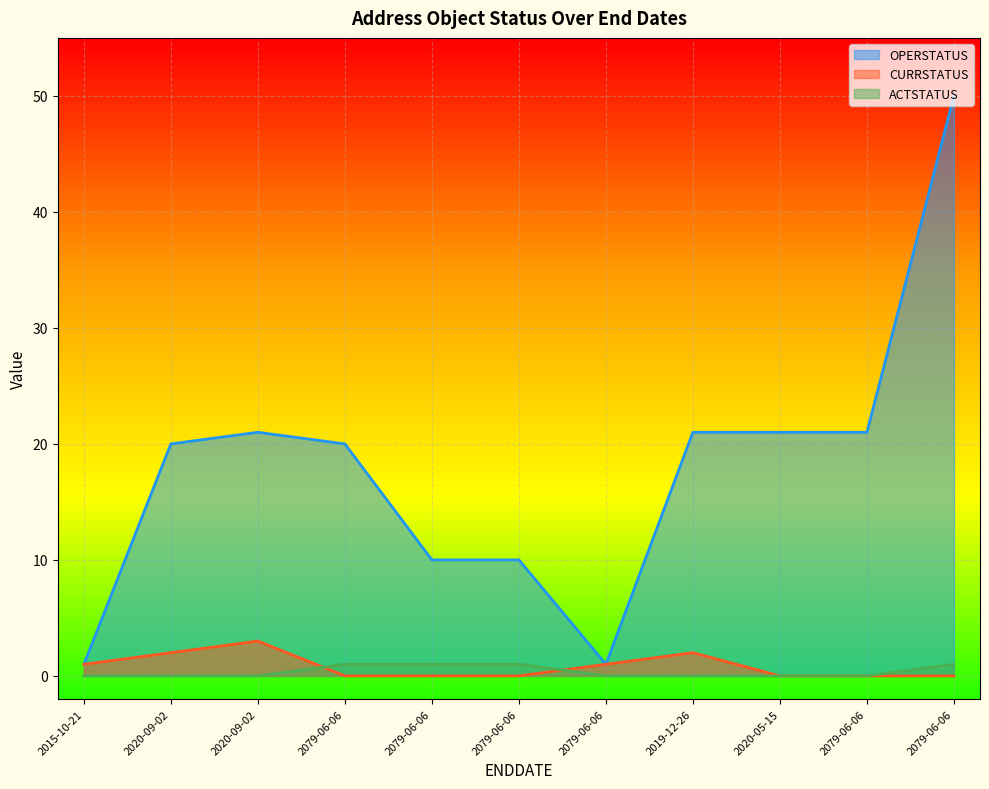

At which label is CURRSTATUS closest to 1?

2015-10-21